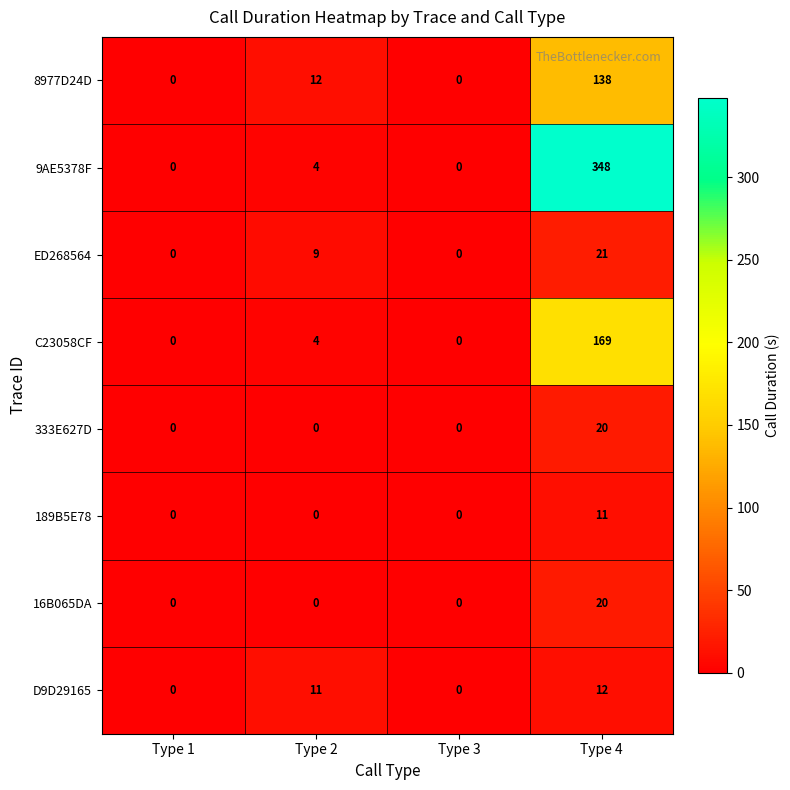

What is the spread (max minus min) of values at Type 2?

12